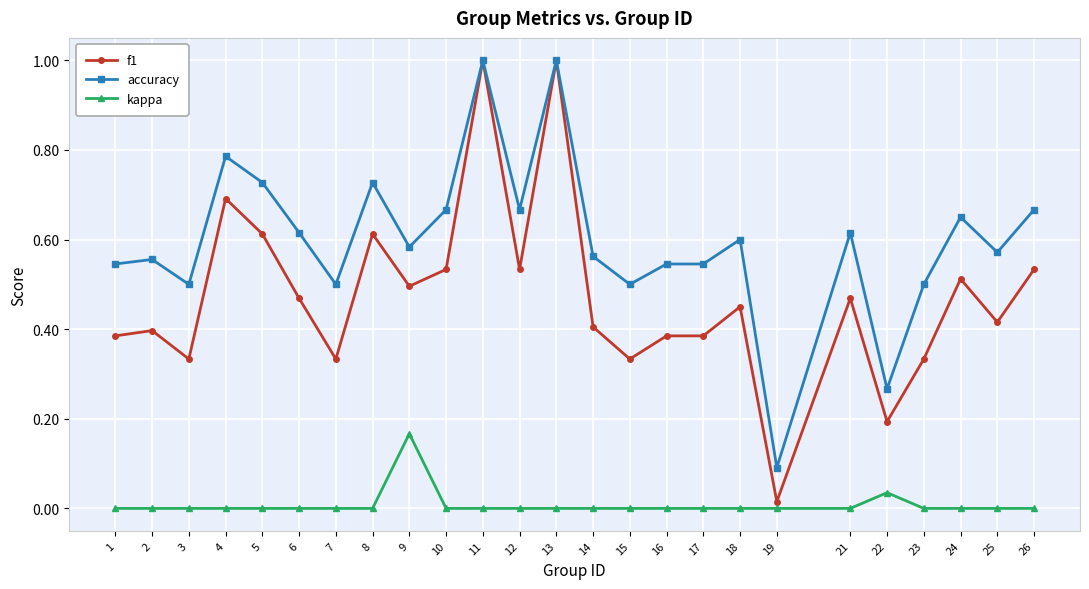

What are all the series names shown in the legend?

f1, accuracy, kappa